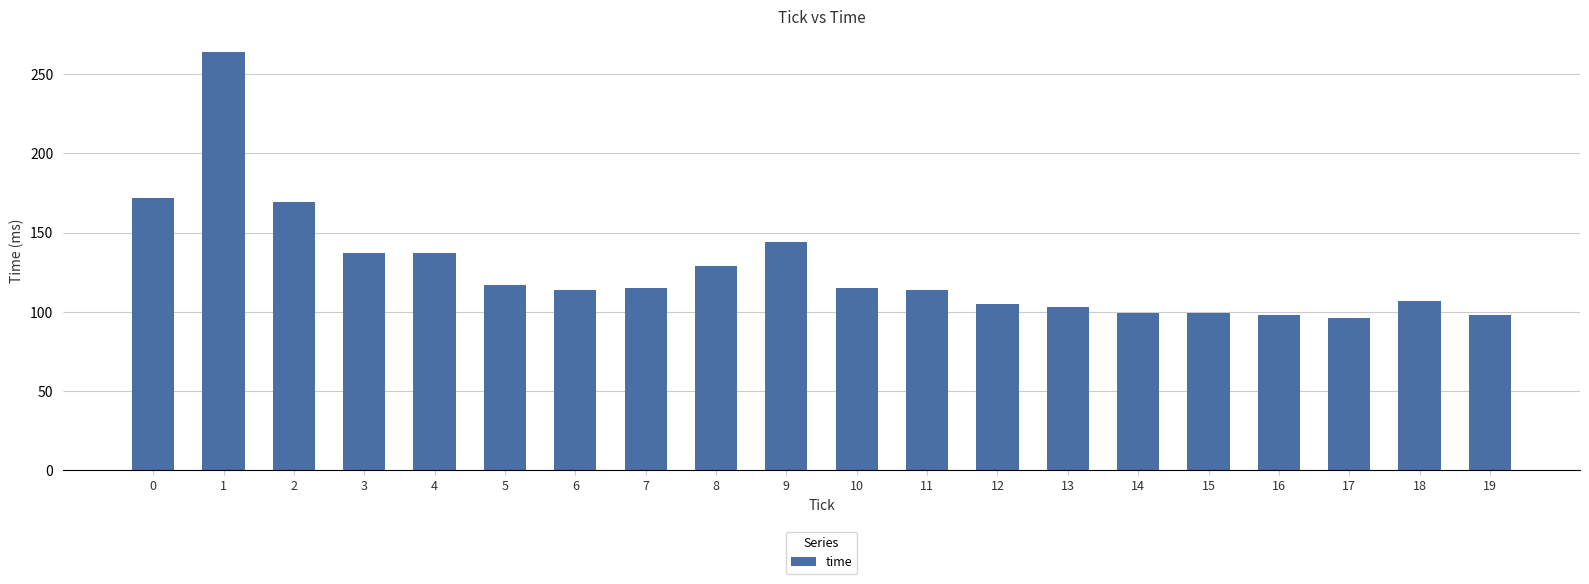

What is the change in value from 4 to 11?

-23